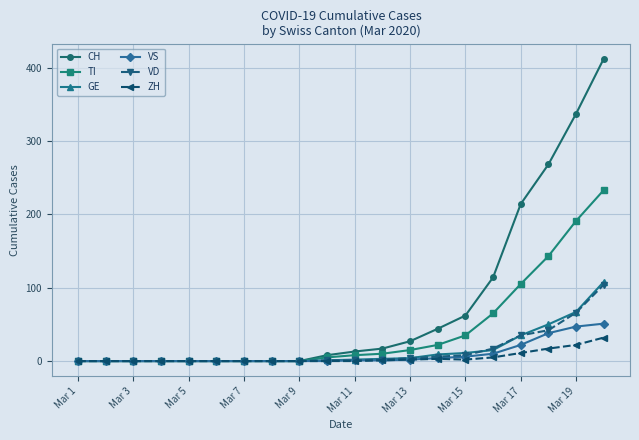

What are all the series names shown in the legend?

CH, TI, GE, VS, VD, ZH